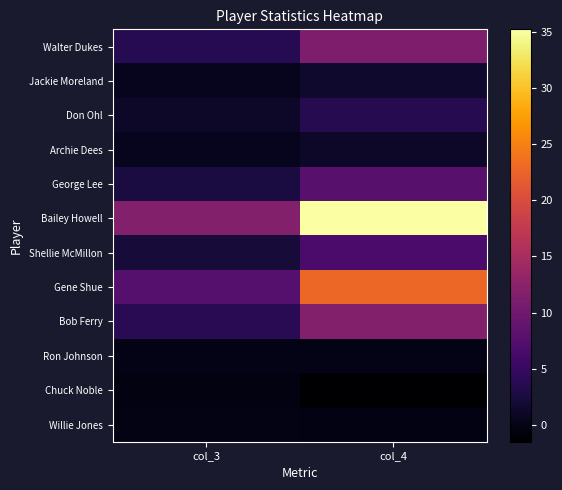

Reading left to right, extract all data points from this chart.

Walter Dukes: col_3=3.7	col_4=11.1
Jackie Moreland: col_3=0.5	col_4=1.5
Don Ohl: col_3=1.2	col_4=3.6
Archie Dees: col_3=0.4	col_4=1.2
George Lee: col_3=2.6	col_4=7.8
Bailey Howell: col_3=11.7	col_4=35.2
Shellie McMillon: col_3=2.2	col_4=6.6
Gene Shue: col_3=7.6	col_4=22.9
Bob Ferry: col_3=3.9	col_4=11.7
Ron Johnson: col_3=0.0	col_4=0.0
Chuck Noble: col_3=-0.5	col_4=-1.5
Willie Jones: col_3=-0.1	col_4=-0.3